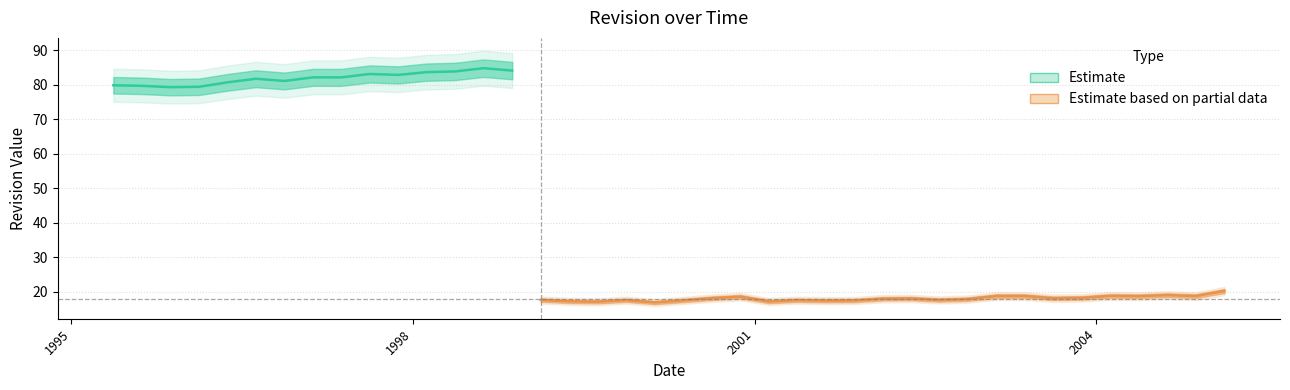

What position from the left is 1999-11-15?

19